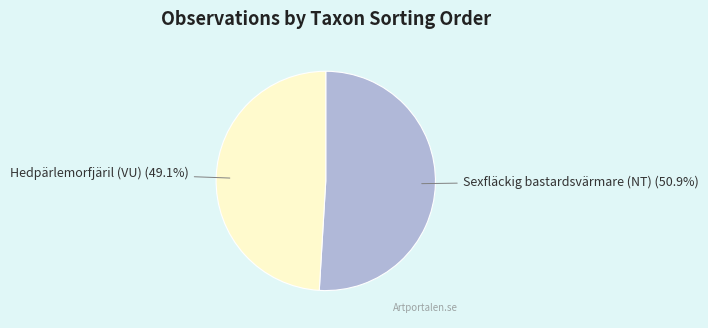

What is the total percentage of Hedpärlemorfjäril (VU) and Sexfläckig bastardsvärmare (NT)?

100.0%